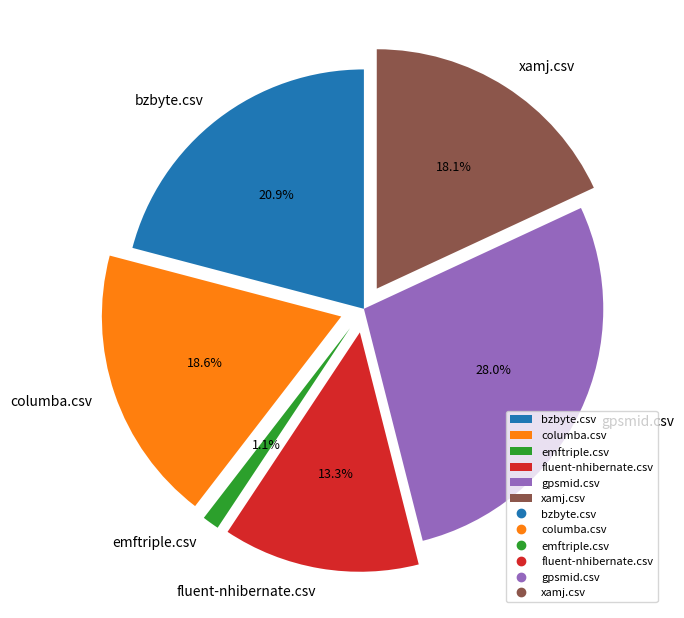

To the nearest percent, what portion does columba.csv represent?

19%